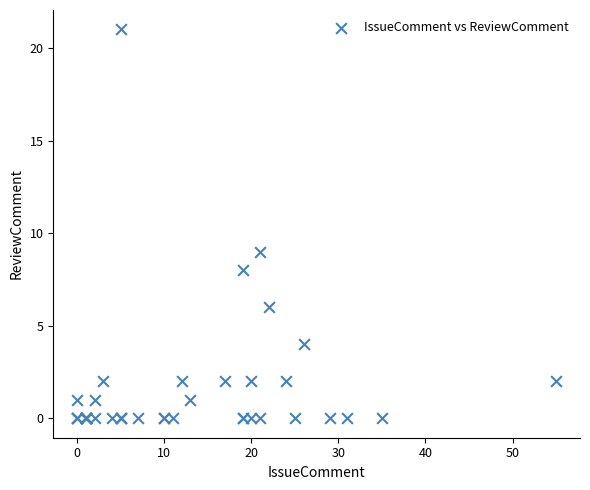

What Y value in the scatter plot is closest to 10?

9